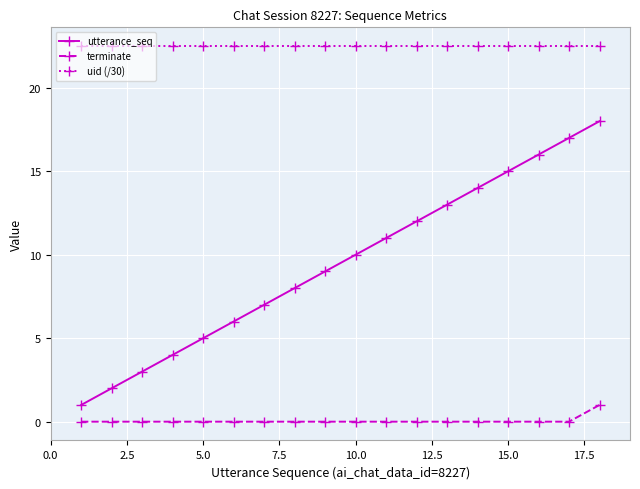

Reading left to right, what are all the values shown in this chart?

utterance_seq: 1.0	2.0	3.0	4.0	5.0	6.0	7.0	8.0	9.0	10.0	11.0	12.0	13.0	14.0	15.0	16.0	17.0	18.0
terminate: 0.0	0.0	0.0	0.0	0.0	0.0	0.0	0.0	0.0	0.0	0.0	0.0	0.0	0.0	0.0	0.0	0.0	1.0
uid (/30): 22.5	22.5	22.5	22.5	22.5	22.5	22.5	22.5	22.5	22.5	22.5	22.5	22.5	22.5	22.5	22.5	22.5	22.5